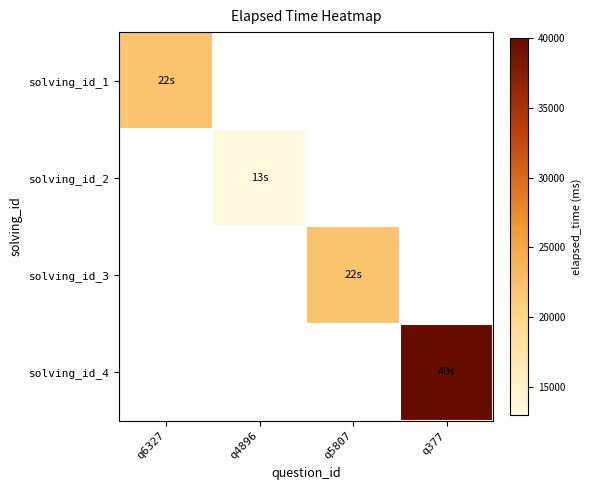

How many positive values does the solving_id_3 series have?

1